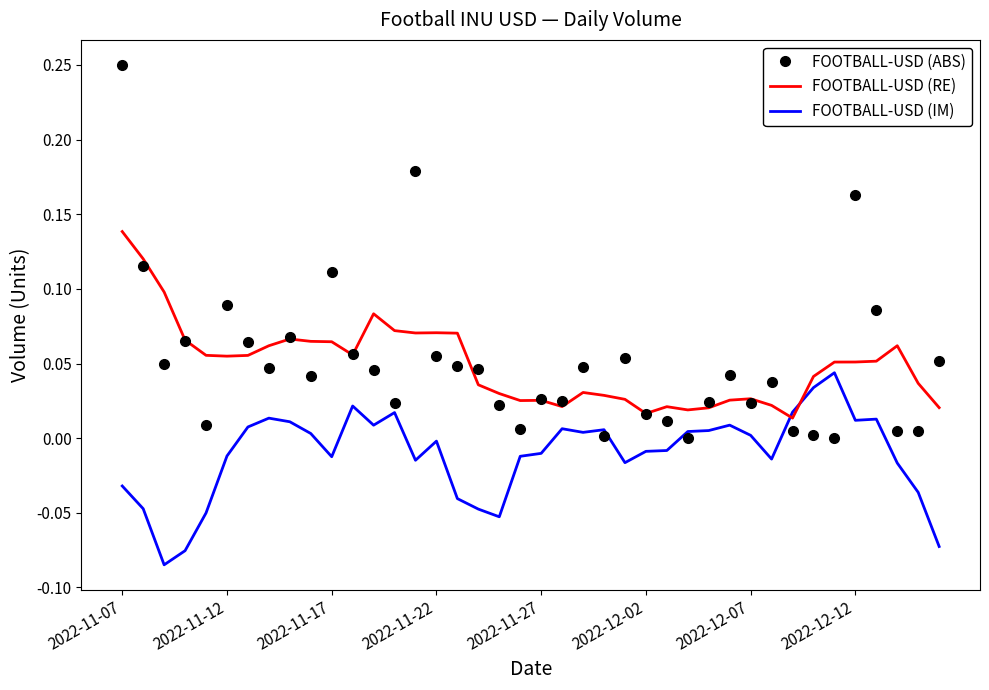

After their last crossing, which series has the higher values: FOOTBALL-USD (IM) or FOOTBALL-USD (ABS)?

FOOTBALL-USD (ABS)